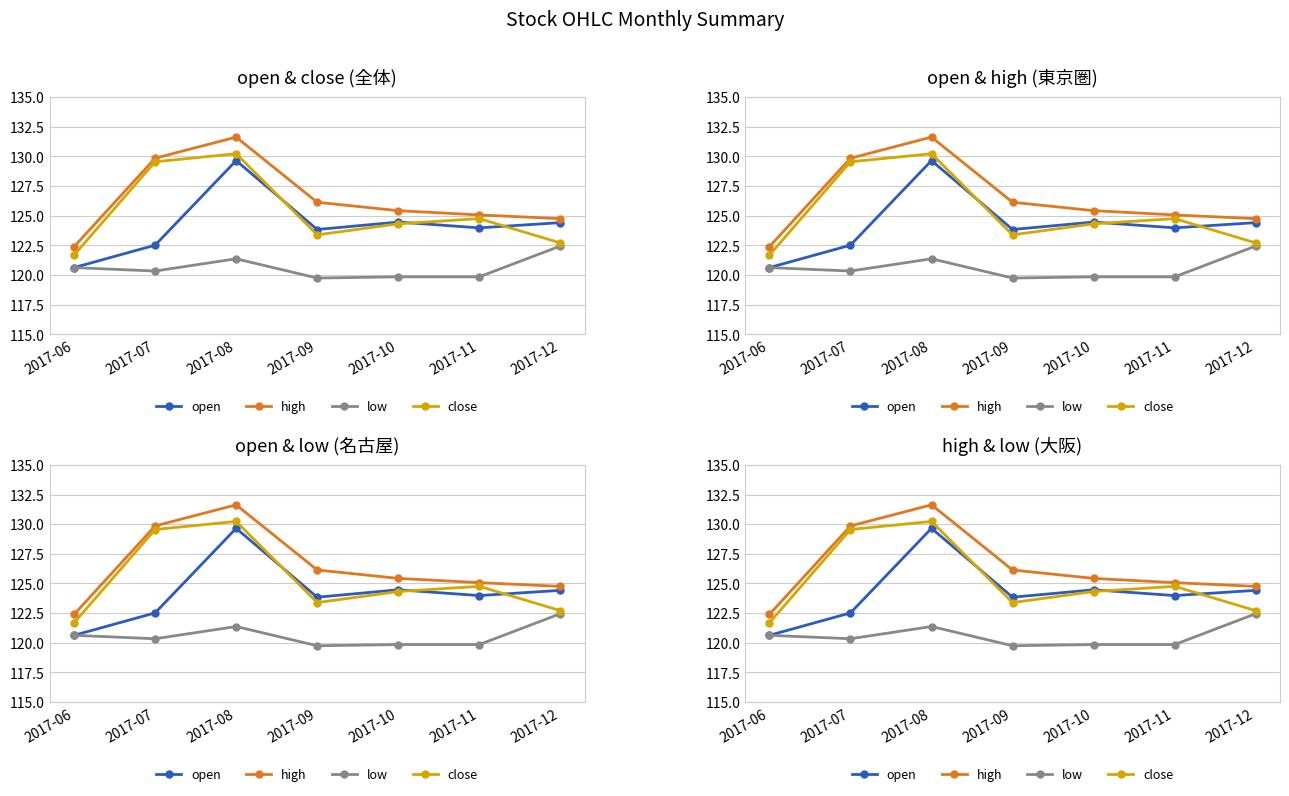

How many series are shown in this chart?

4